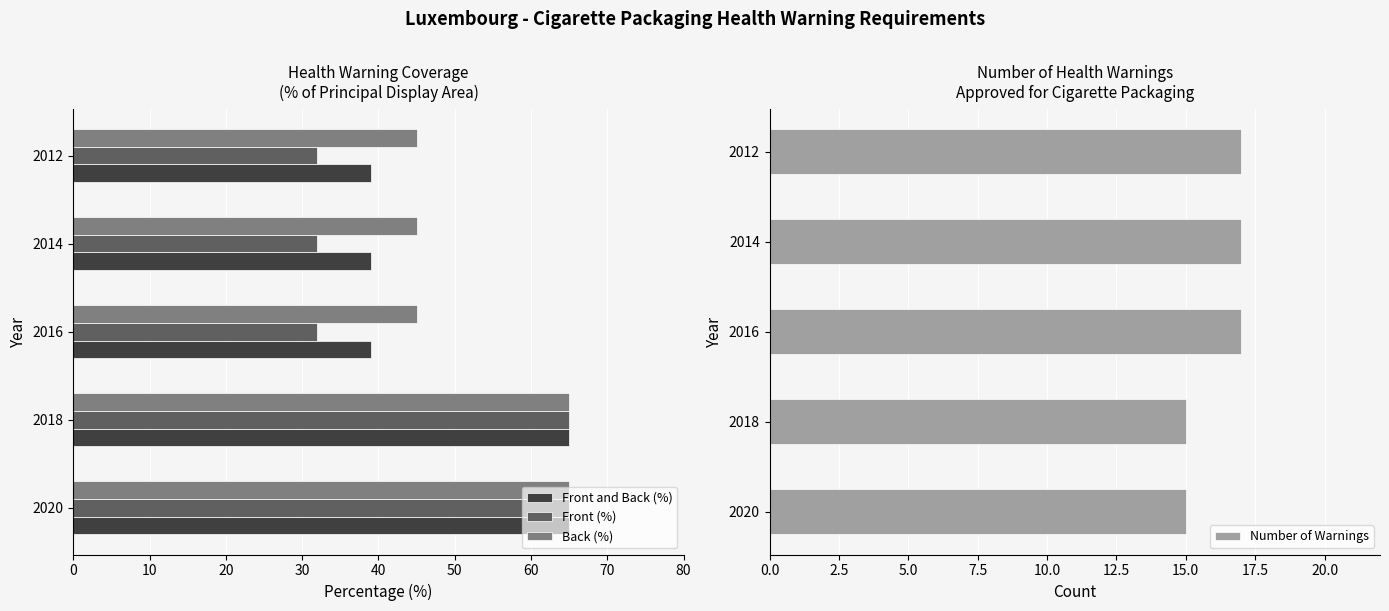

What is the value of the Number of Warnings bar at the 3rd from the left?

17